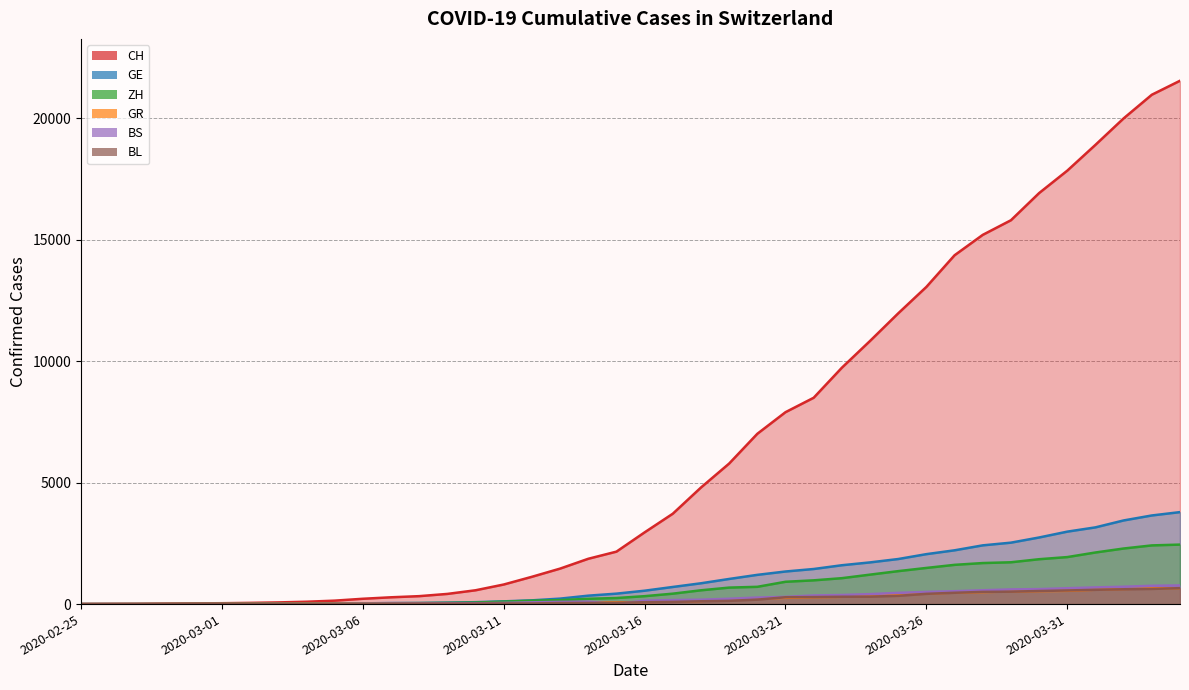

Reading left to right, what are all the values shown in this chart?

CH: 2020-02-25=0	2020-02-26=4	2020-02-27=8	2020-02-28=20	2020-02-29=30	2020-03-01=36	2020-03-02=50	2020-03-03=69	2020-03-04=97	2020-03-05=142	2020-03-06=219	2020-03-07=280	2020-03-08=327	2020-03-09=419	2020-03-10=569	2020-03-11=806	2020-03-12=1124	2020-03-13=1461	2020-03-14=1866	2020-03-15=2160	2020-03-16=2954	2020-03-17=3722	2020-03-18=4801	2020-03-19=5788	2020-03-20=7014	2020-03-21=7904	2020-03-22=8498	2020-03-23=9735	2020-03-24=10838	2020-03-25=11975	2020-03-26=13064	2020-03-27=14367	2020-03-28=15207	2020-03-29=15809	2020-03-30=16928	2020-03-31=17852	2020-04-01=18915	2020-04-02=20005	2020-04-03=20978	2020-04-04=21554
GE: 2020-02-25=0	2020-02-26=1	2020-02-27=1	2020-02-28=5	2020-02-29=9	2020-03-01=10	2020-03-02=11	2020-03-03=14	2020-03-04=16	2020-03-05=20	2020-03-06=30	2020-03-07=43	2020-03-08=45	2020-03-09=60	2020-03-10=79	2020-03-11=113	2020-03-12=154	2020-03-13=225	2020-03-14=347	2020-03-15=430	2020-03-16=551	2020-03-17=705	2020-03-18=857	2020-03-19=1035	2020-03-20=1204	2020-03-21=1342	2020-03-22=1445	2020-03-23=1600	2020-03-24=1717	2020-03-25=1856	2020-03-26=2057	2020-03-27=2215	2020-03-28=2419	2020-03-29=2530	2020-03-30=2743	2020-03-31=2984	2020-04-01=3160	2020-04-02=3445	2020-04-03=3650	2020-04-04=3788
ZH: 2020-02-25=0	2020-02-26=0	2020-02-27=2	2020-02-28=2	2020-02-29=6	2020-03-01=7	2020-03-02=10	2020-03-03=13	2020-03-04=15	2020-03-05=23	2020-03-06=29	2020-03-07=34	2020-03-08=40	2020-03-09=49	2020-03-10=62	2020-03-11=101	2020-03-12=140	2020-03-13=163	2020-03-14=218	2020-03-15=250	2020-03-16=326	2020-03-17=429	2020-03-18=568	2020-03-19=679	2020-03-20=711	2020-03-21=919	2020-03-22=978	2020-03-23=1067	2020-03-24=1213	2020-03-25=1357	2020-03-26=1489	2020-03-27=1616	2020-03-28=1690	2020-03-29=1722	2020-03-30=1848	2020-03-31=1936	2020-04-01=2125	2020-04-02=2289	2020-04-03=2417	2020-04-04=2450
GR: 2020-02-25=0	2020-02-26=2	2020-02-27=2	2020-02-28=6	2020-02-29=6	2020-03-01=6	2020-03-02=9	2020-03-03=9	2020-03-04=12	2020-03-05=14	2020-03-06=16	2020-03-07=17	2020-03-08=18	2020-03-09=18	2020-03-10=22	2020-03-11=31	2020-03-12=43	2020-03-13=53	2020-03-14=56	2020-03-15=71	2020-03-16=84	2020-03-17=101	2020-03-18=128	2020-03-19=182	2020-03-20=226	2020-03-21=258	2020-03-22=284	2020-03-23=300	2020-03-24=343	2020-03-25=393	2020-03-26=433	2020-03-27=474	2020-03-28=495	2020-03-29=519	2020-03-30=535	2020-03-31=547	2020-04-01=592	2020-04-02=622	2020-04-03=649	2020-04-04=657
BS: 2020-02-25=0	2020-02-26=1	2020-02-27=1	2020-02-28=1	2020-02-29=1	2020-03-01=1	2020-03-02=1	2020-03-03=3	2020-03-04=3	2020-03-05=8	2020-03-06=15	2020-03-07=21	2020-03-08=24	2020-03-09=28	2020-03-10=33	2020-03-11=49	2020-03-12=73	2020-03-13=92	2020-03-14=100	2020-03-15=0	2020-03-16=143	2020-03-17=164	2020-03-18=181	2020-03-19=220	2020-03-20=270	2020-03-21=297	2020-03-22=356	2020-03-23=374	2020-03-24=410	2020-03-25=462	2020-03-26=501	2020-03-27=530	2020-03-28=569	2020-03-29=605	2020-03-30=617	2020-03-31=653	2020-04-01=687	2020-04-02=714	2020-04-03=754	2020-04-04=767
BL: 2020-02-25=0	2020-02-26=0	2020-02-27=0	2020-02-28=1	2020-02-29=2	2020-03-01=2	2020-03-02=2	2020-03-03=2	2020-03-04=2	2020-03-05=6	2020-03-06=6	2020-03-07=15	2020-03-08=19	2020-03-09=20	2020-03-10=22	2020-03-11=26	2020-03-12=26	2020-03-13=42	2020-03-14=47	2020-03-15=54	2020-03-16=76	2020-03-17=89	2020-03-18=116	2020-03-19=134	2020-03-20=184	2020-03-21=282	2020-03-22=289	2020-03-23=302	2020-03-24=306	2020-03-25=341	2020-03-26=422	2020-03-27=466	2020-03-28=502	2020-03-29=511	2020-03-30=539	2020-03-31=561	2020-04-01=588	2020-04-02=610	2020-04-03=625	2020-04-04=656